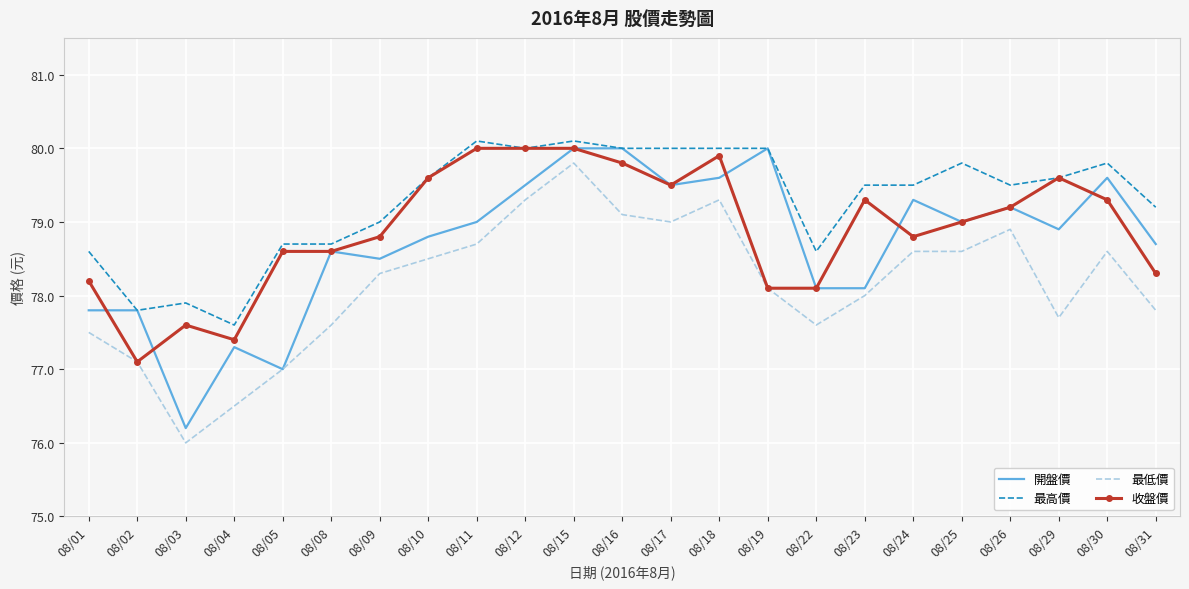

What is the lowest value of the 開盤價 series?

76.2